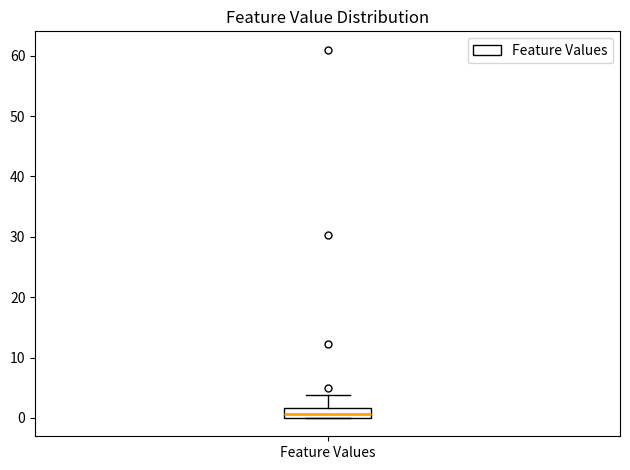

Read this box plot against the y-axis: the position of the median line, the range covered by the box, and the ends of both whiskers. The values are not printed on the chart, so give them approximately, as read against the axis.

median 1, box 0 to 2, whiskers 0 to 4